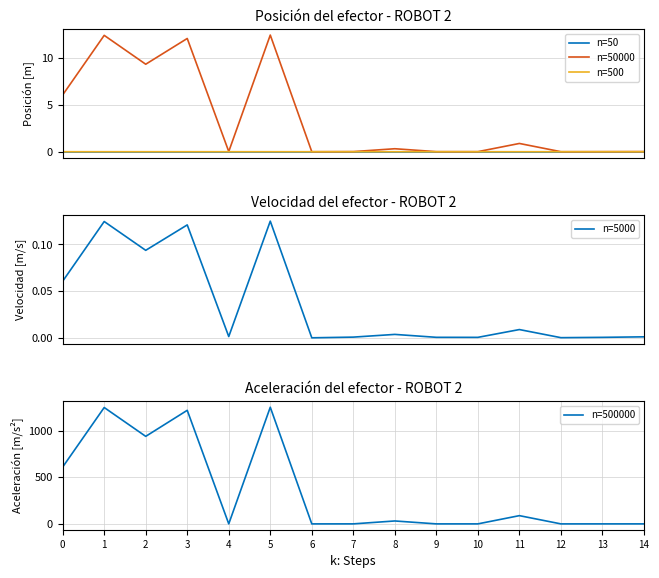

Reading left to right, transcribe all the data shown in this chart.

n=50: 0.0	0.0	0.0	0.0	0.0	0.0	0.0	0.0	0.0	0.0	0.0	0.0	0.0	0.0	0.0
n=50000: 6.1	12.5	9.4	12.1	0.0	12.5	0.0	0.0	0.3	0.0	0.0	0.9	0.0	0.0	0.0
n=500: 0.0	0.0	0.0	0.0	0.0	0.0	0.0	0.0	0.0	0.0	0.0	0.0	0.0	0.0	0.0
n=5000: 0.1	0.1	0.1	0.1	0.0	0.1	0.0	0.0	0.0	0.0	0.0	0.0	0.0	0.0	0.0
n=500000: 609.3	1246.9	937.9	1216.9	0.2	1250.0	0.0	0.2	31.3	0.1	0.1	88.3	0.0	0.1	0.2